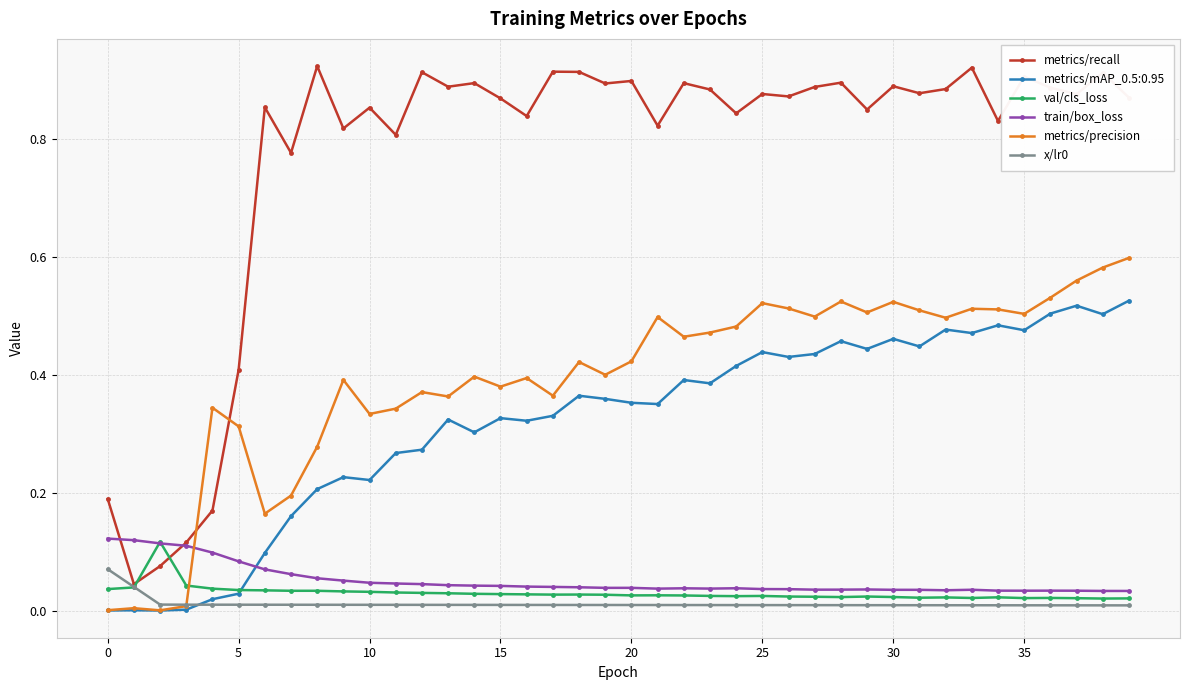

After their last crossing, which series has the higher values: metrics/recall or train/box_loss?

metrics/recall